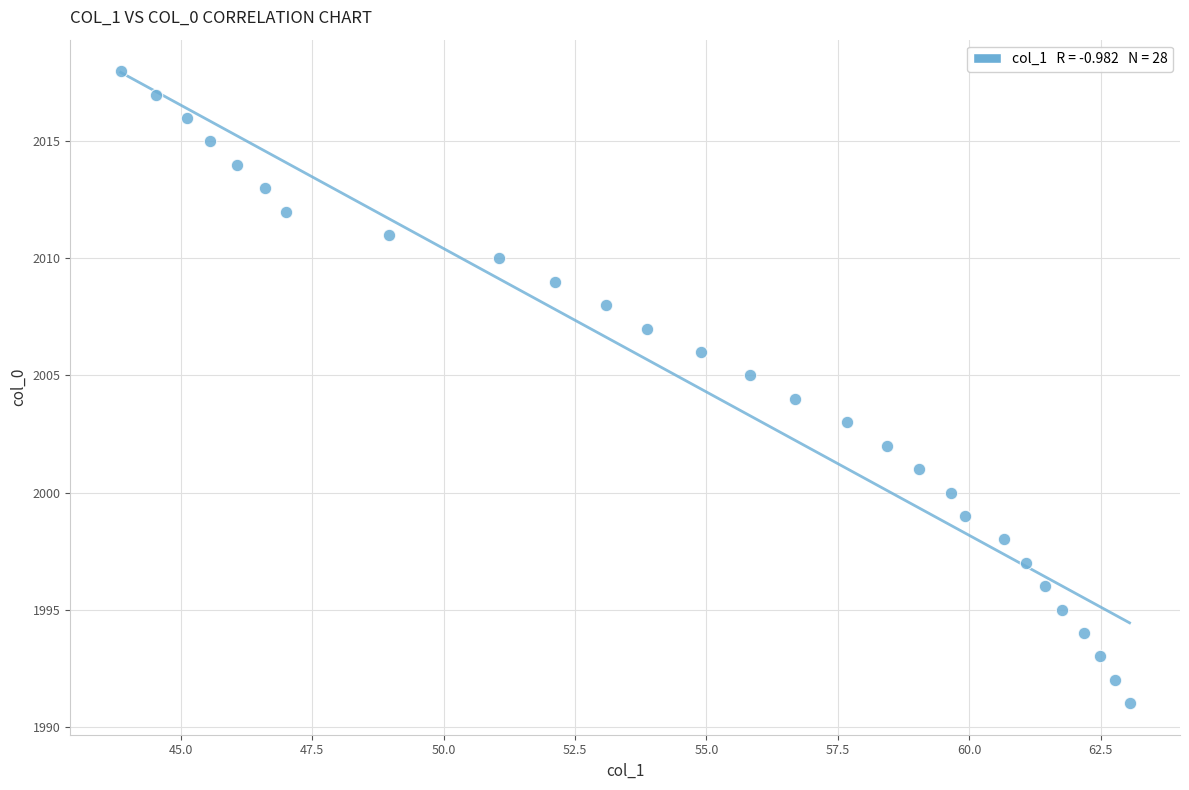

What is the range of Y values (max minus min)?

27